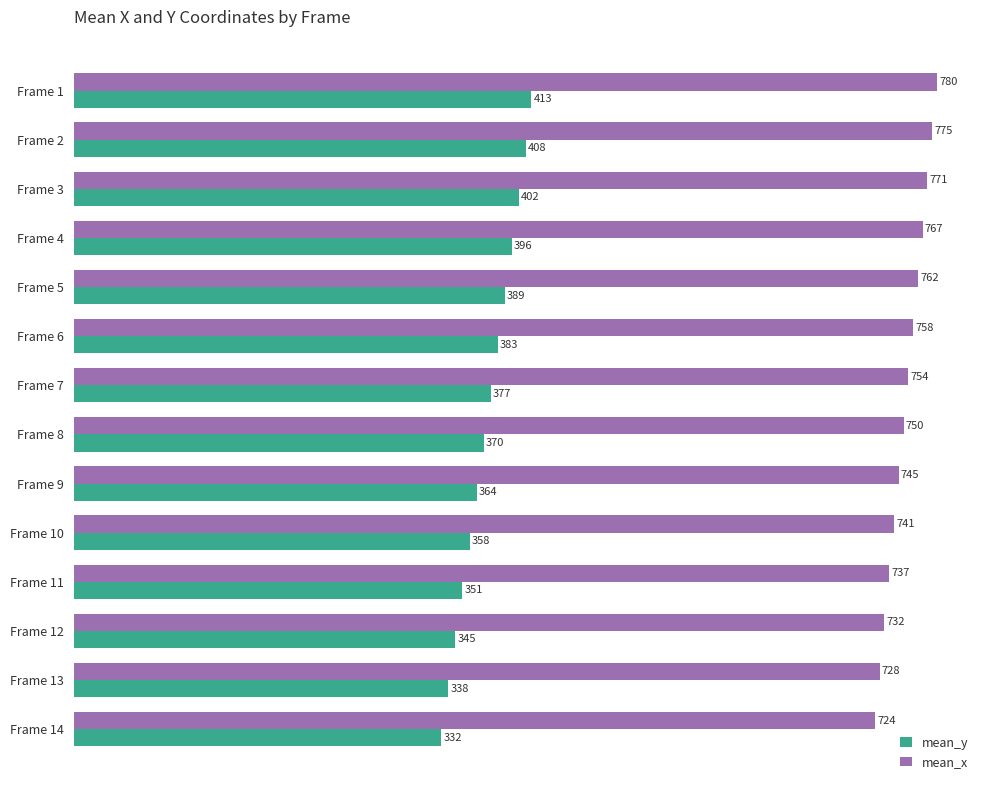

Which series has the largest total across all categories?

mean_x